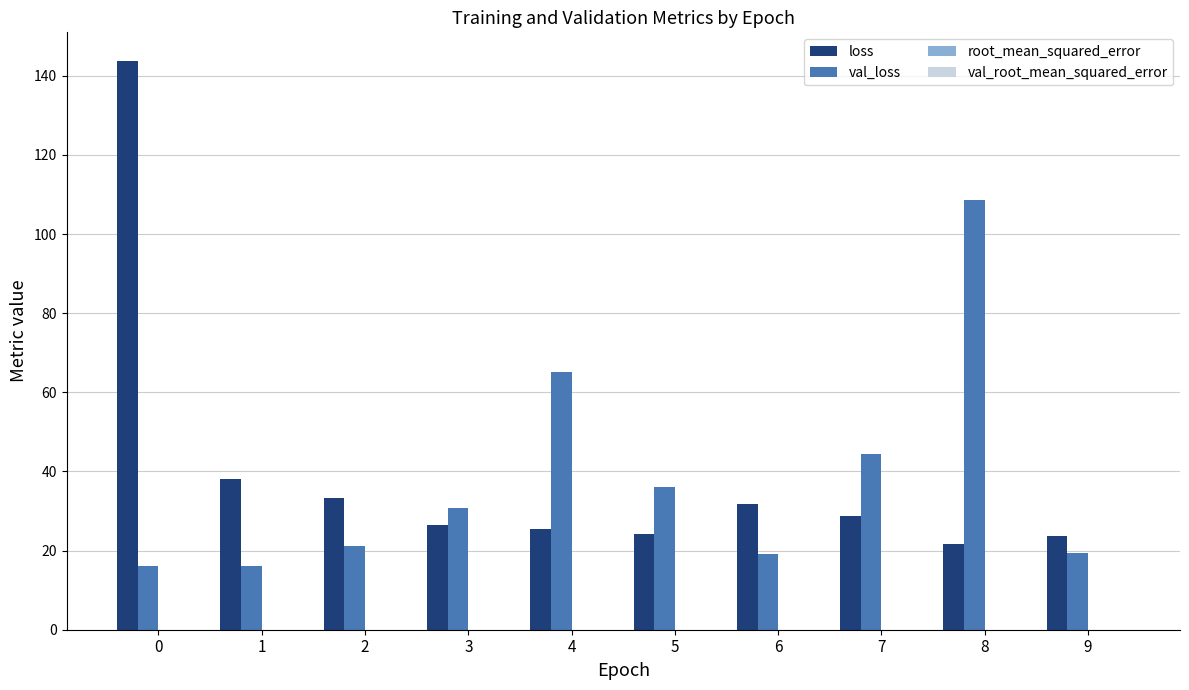

Between 4 and 6, which series saw the biggest shift?

val_loss